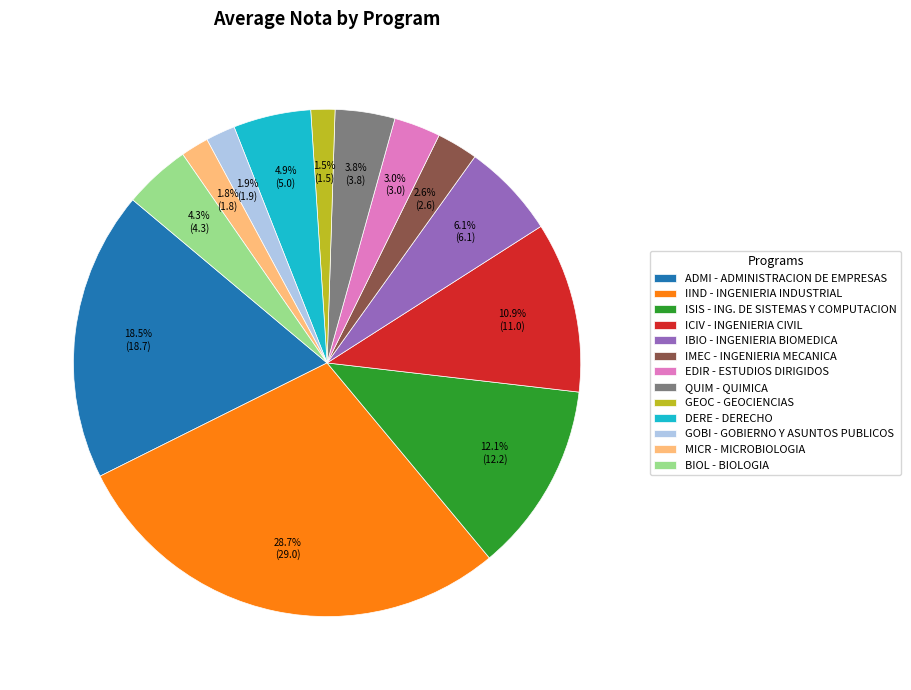

How many slices are in this pie chart?

13